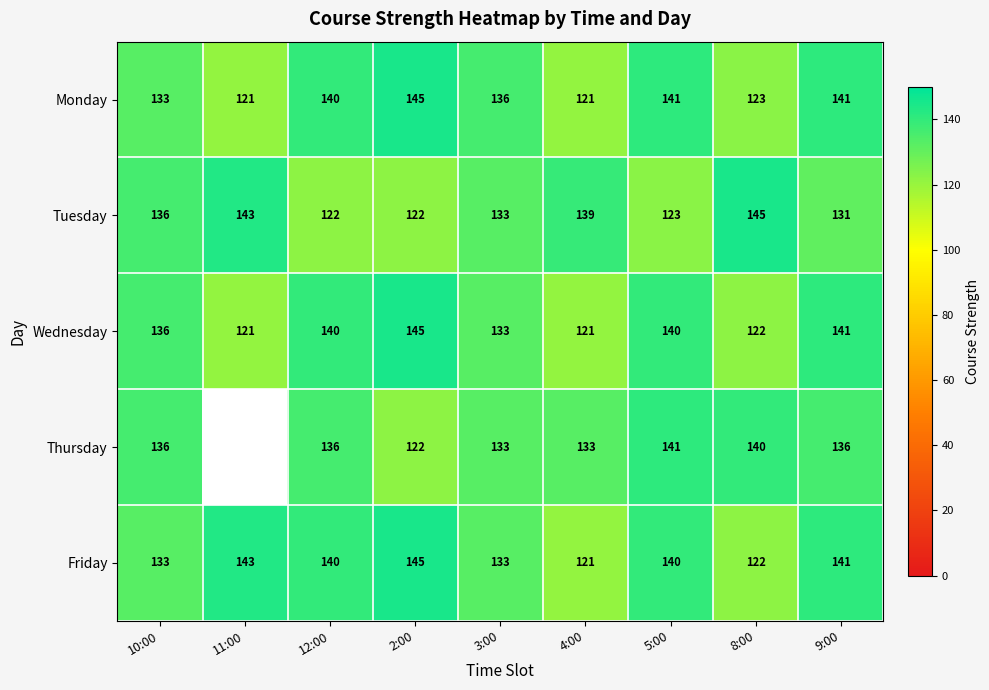

At which label does Friday reach its peak?

2:00